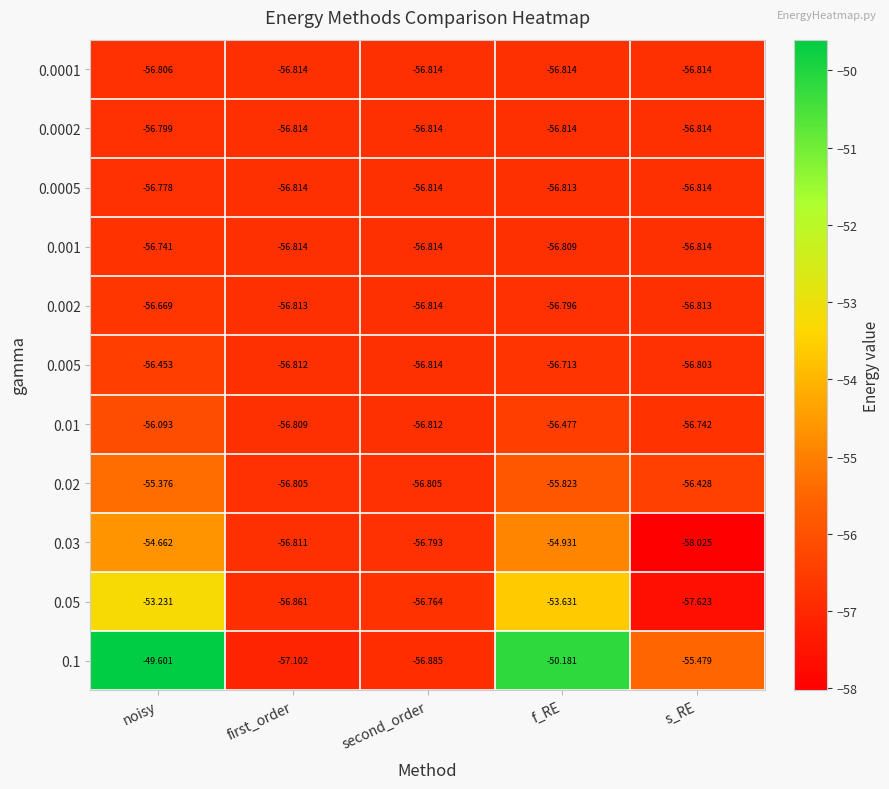

Which category has the highest value across all series?

noisy